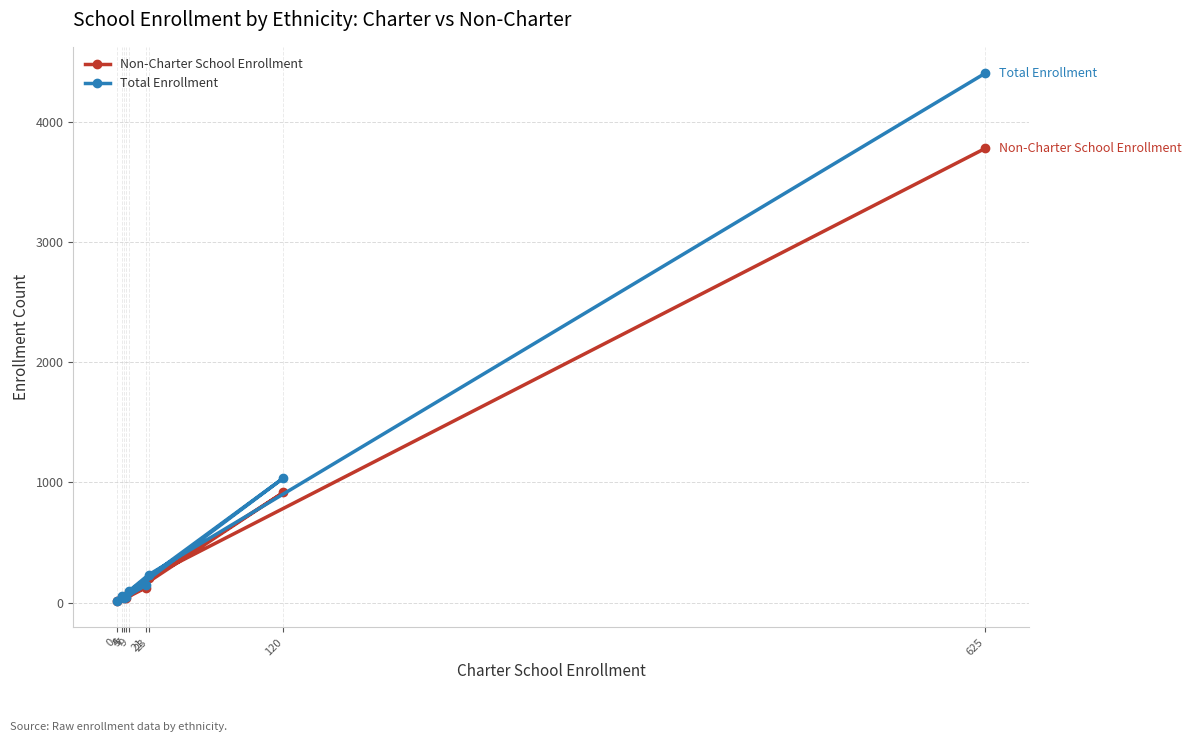

What value does the Non-Charter School Enrollment series have at 21?

125